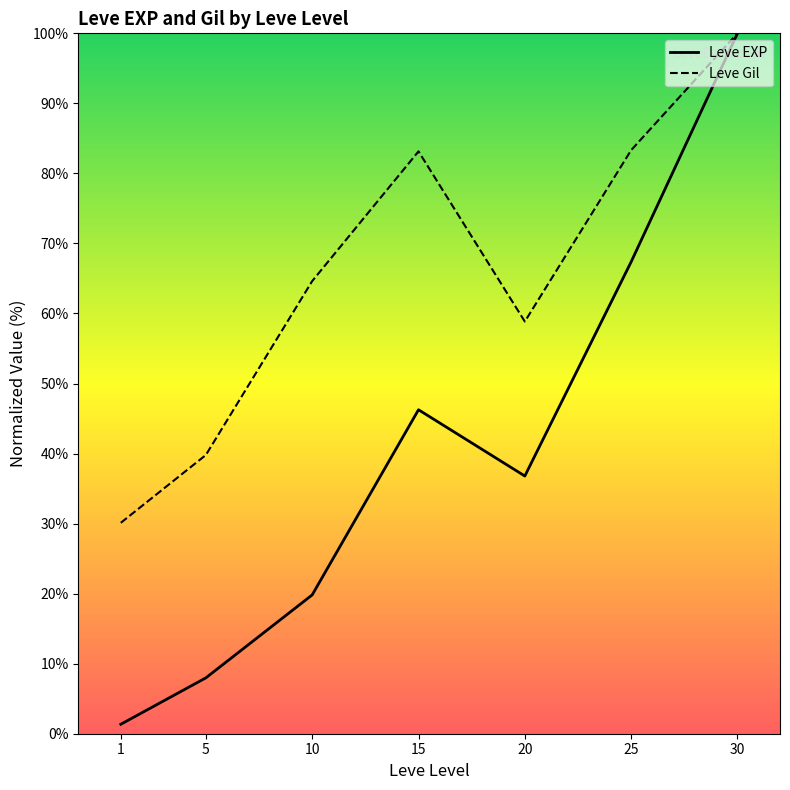

List the series in order of their overall mean, highest first.

Leve Gil, Leve EXP